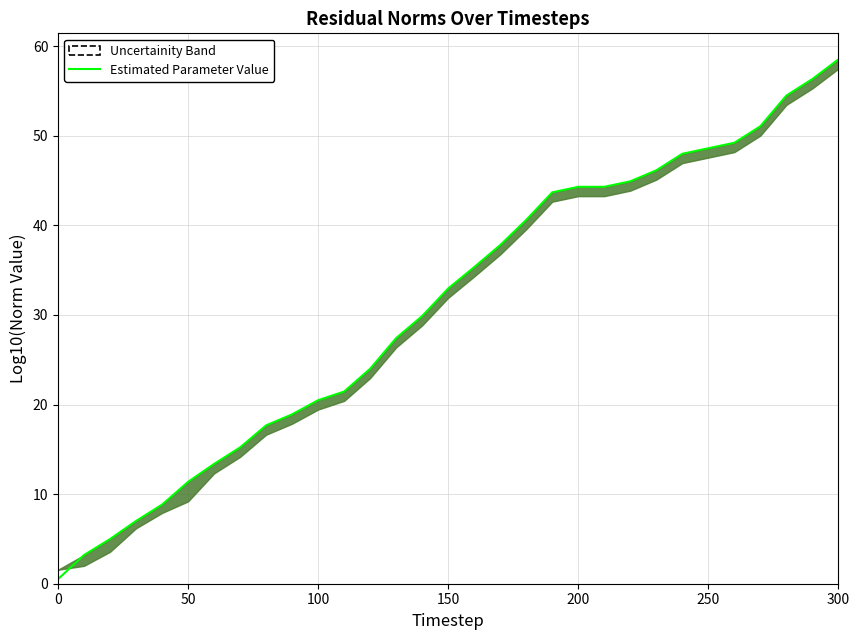

Is it true that the value at 100 is 3.4?

False